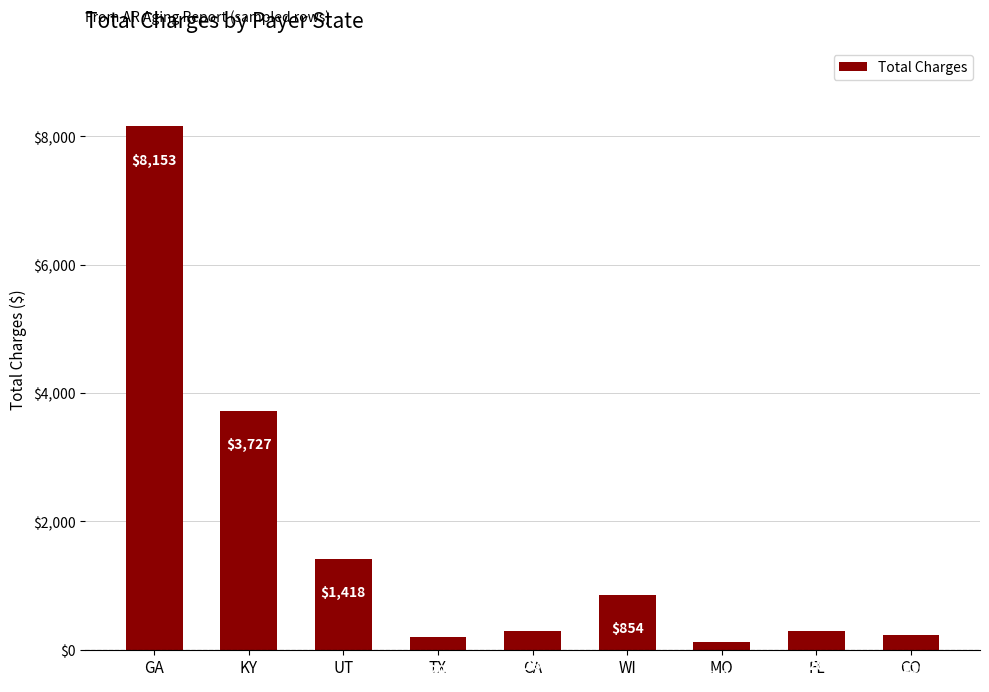

Is it true that the value at WI is 854.1?

True